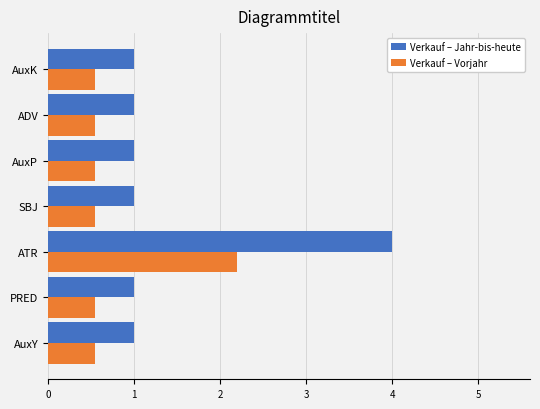

What value does the Verkauf – Vorjahr series have at AuxK?

0.6